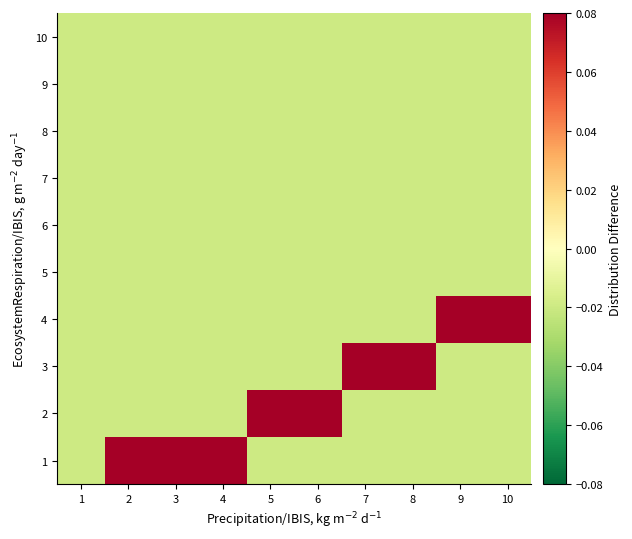

At which category is the sum across all series the highest?

2